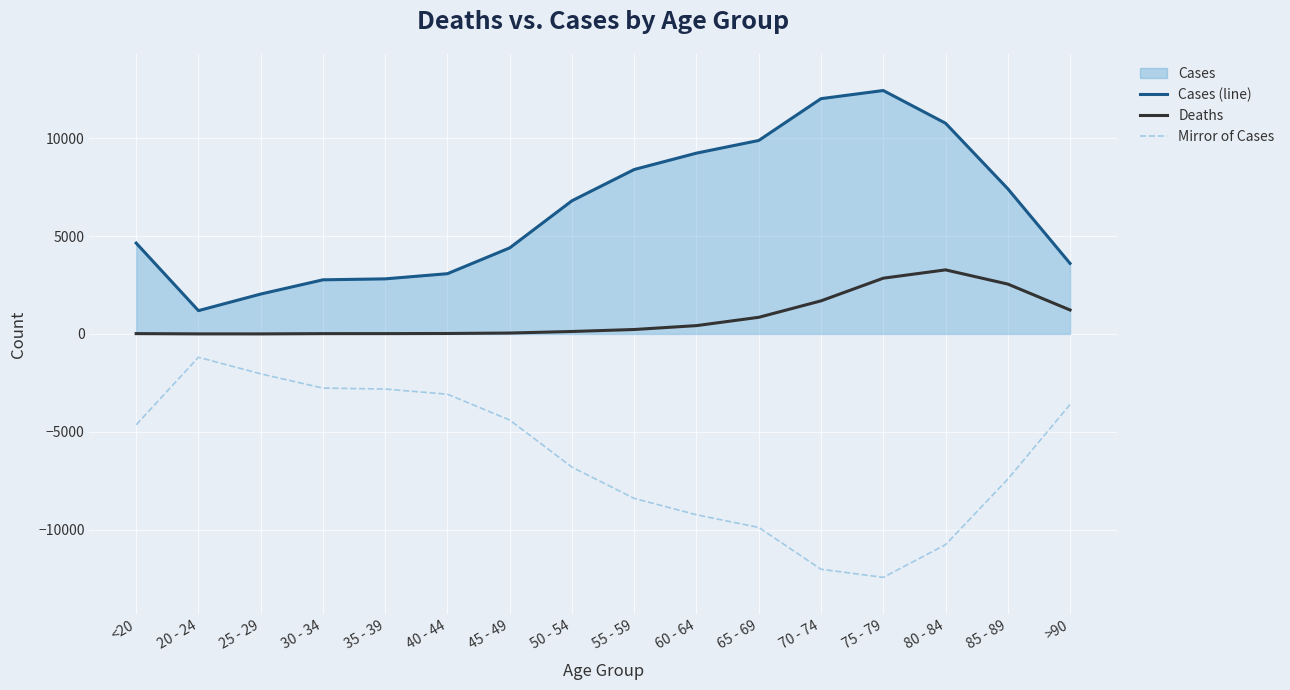

What is the label of the 15th point from the left?

85 - 89